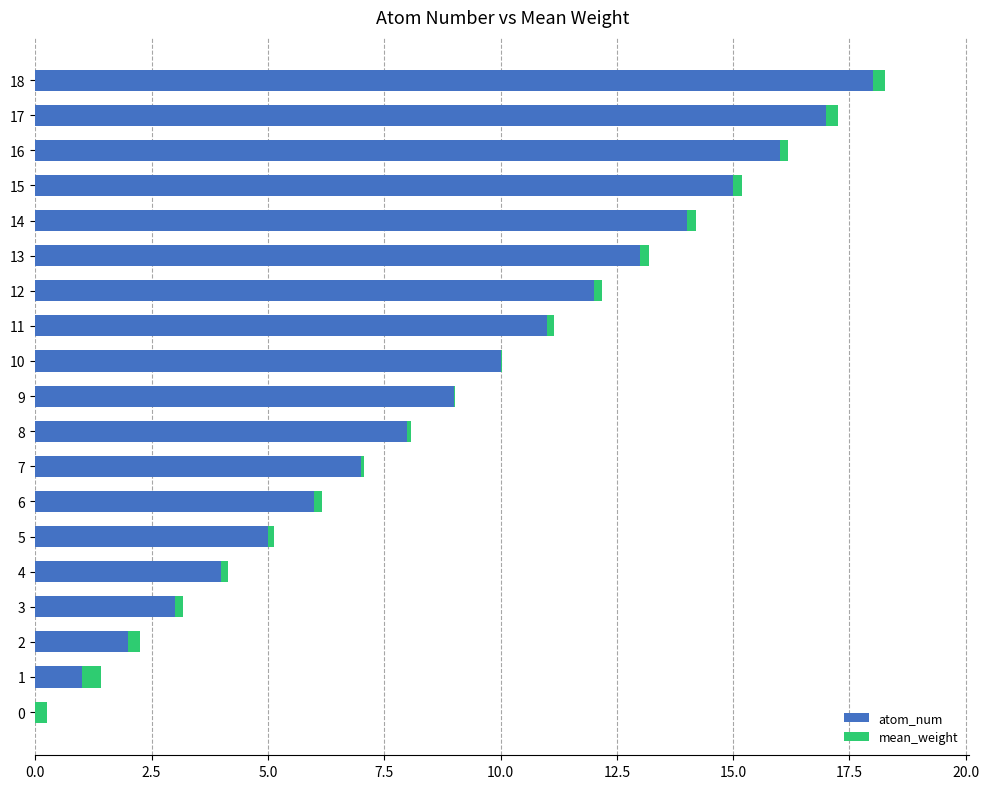

At which category is the sum across all series the highest?

18